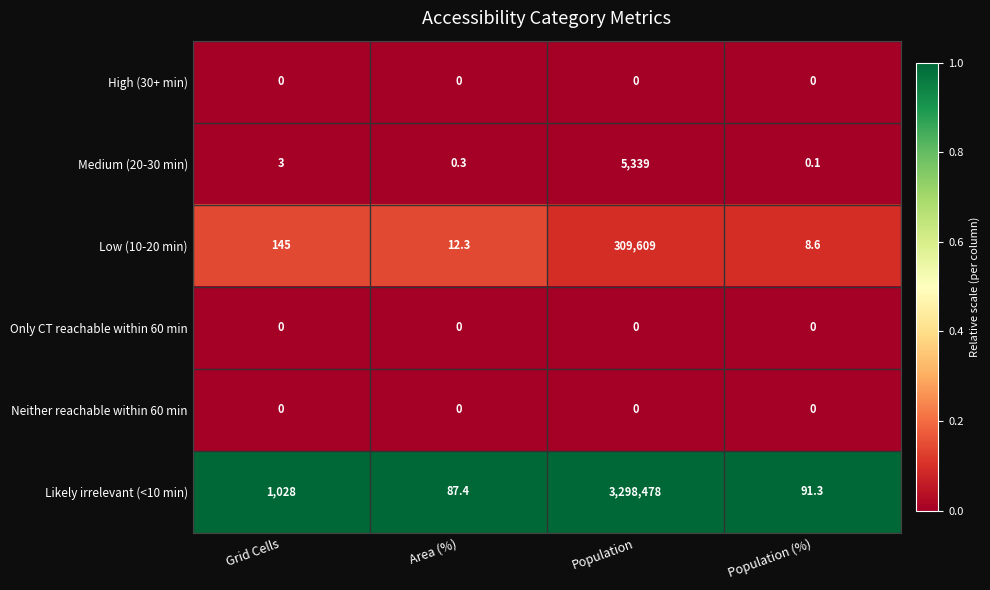

What is the difference between the Low (10-20 min) values at Grid Cells and Population (%)?

136.4